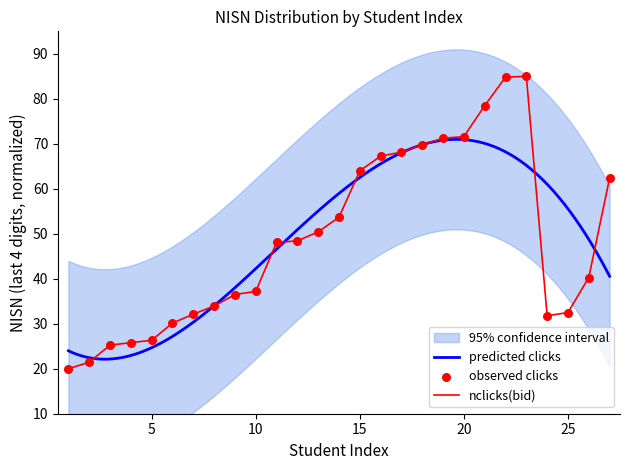

True or false: nclicks(bid) has a value of 32.5 at 25.

True